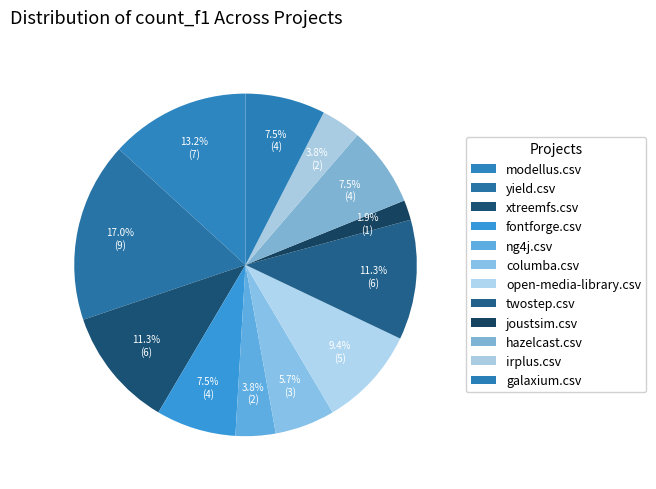

Is there any slice that represents more than half of the pie?

No